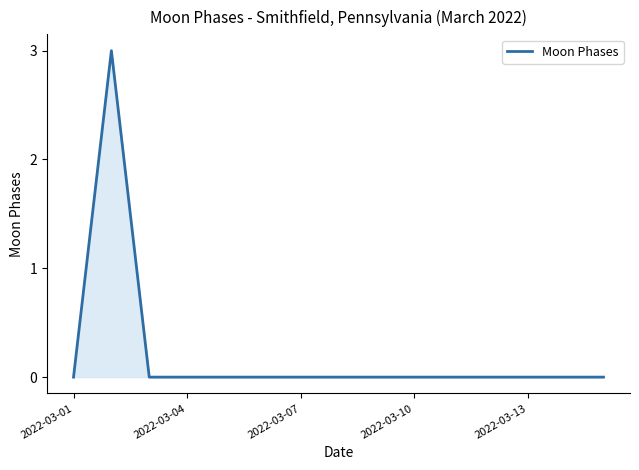

What is the difference between the maximum and minimum values?

3